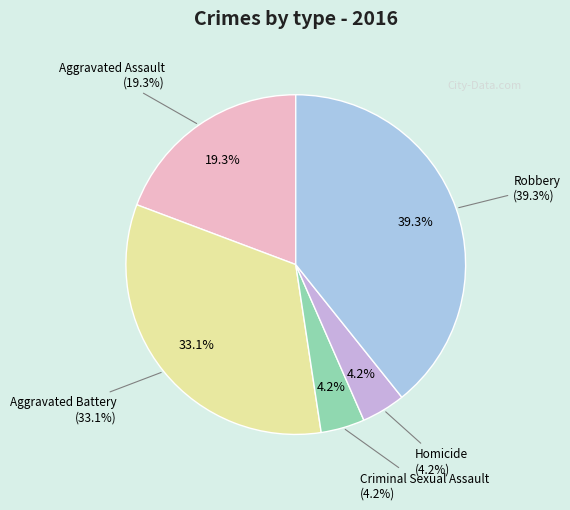

What is the largest slice in the pie chart?

Robbery